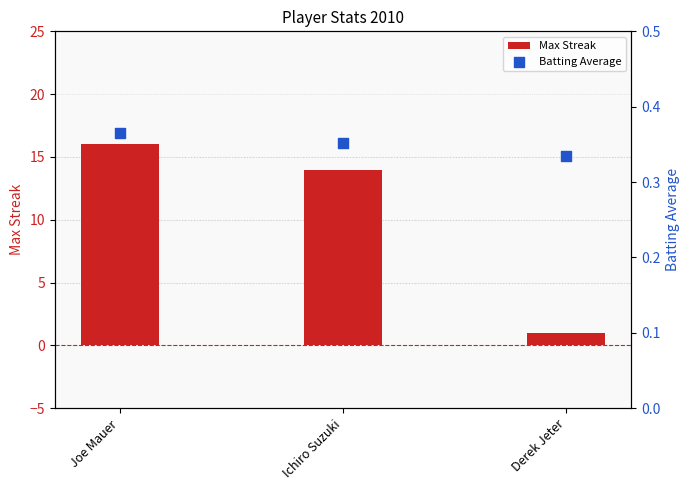

Is the value of Batting Average at Derek Jeter greater than the value of Max Streak at Ichiro Suzuki?

No